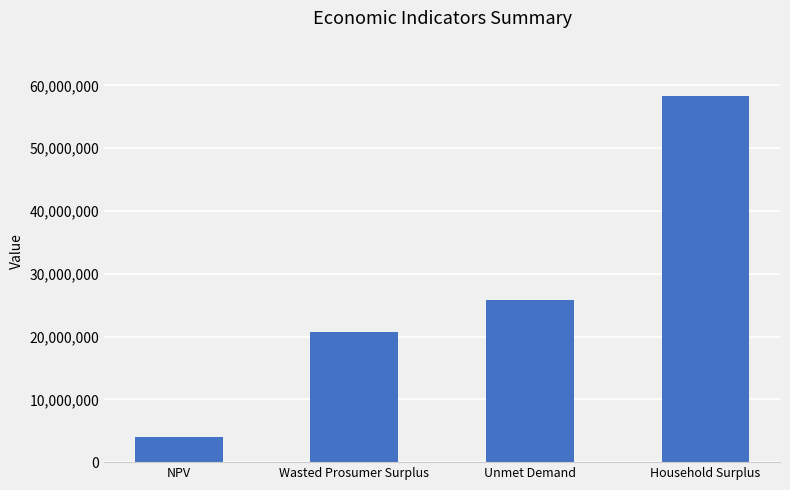

Reading right to left, transcribe all the data shown in this chart.

Household Surplus=58376182.1	Unmet Demand=25858830.8	Wasted Prosumer Surplus=20755013.5	NPV=4059896.6